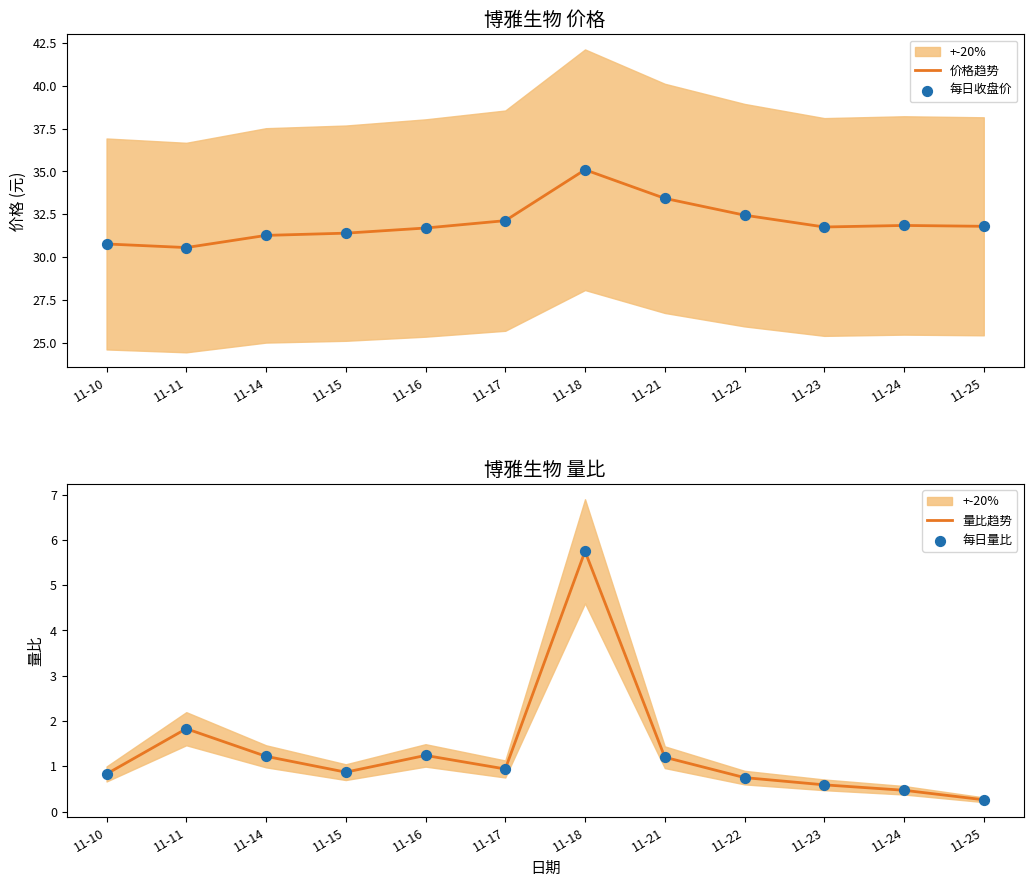

Which series has the largest total across all categories?

价格趋势